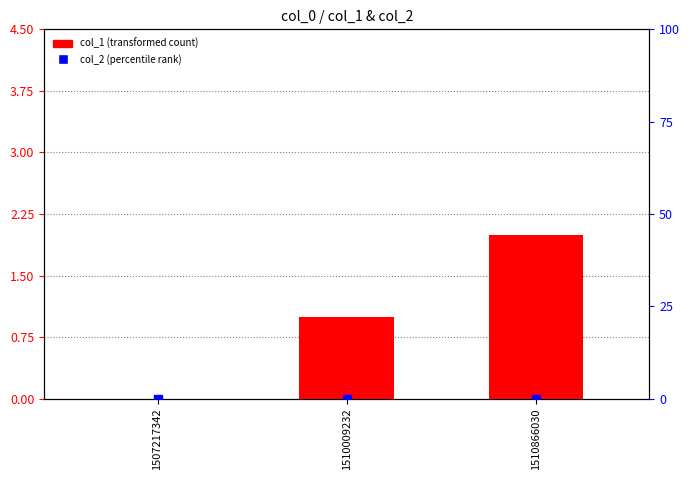

Which series has the largest total across all categories?

col_1